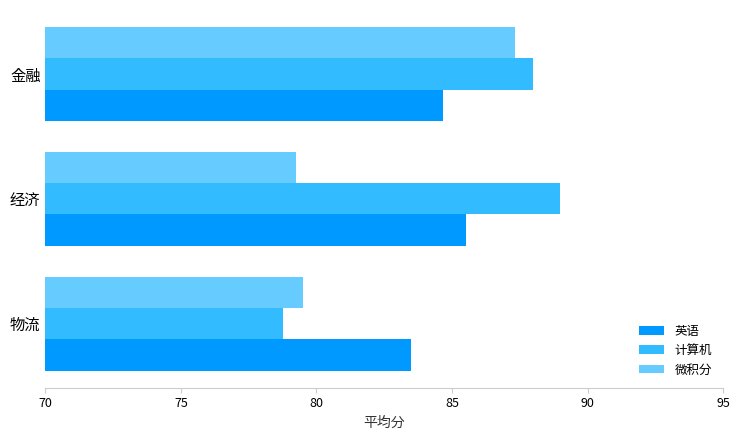

At how many categories does at least one series exceed 81?

3